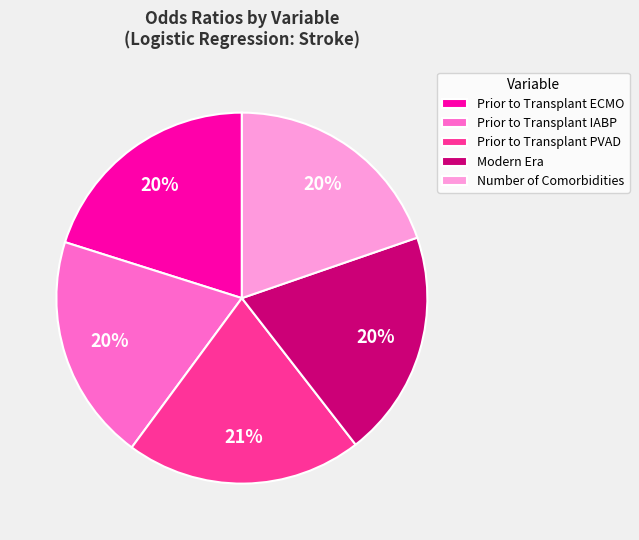

Does Prior to Transplant ECMO represent more than half of the total?

No